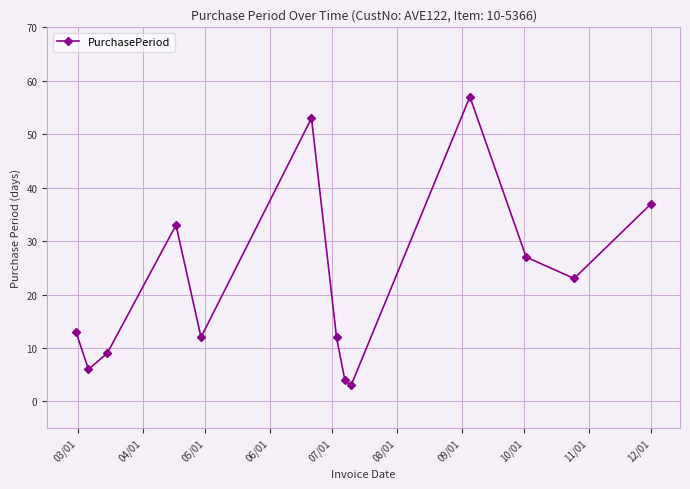

What is the maximum value shown in the chart?

57